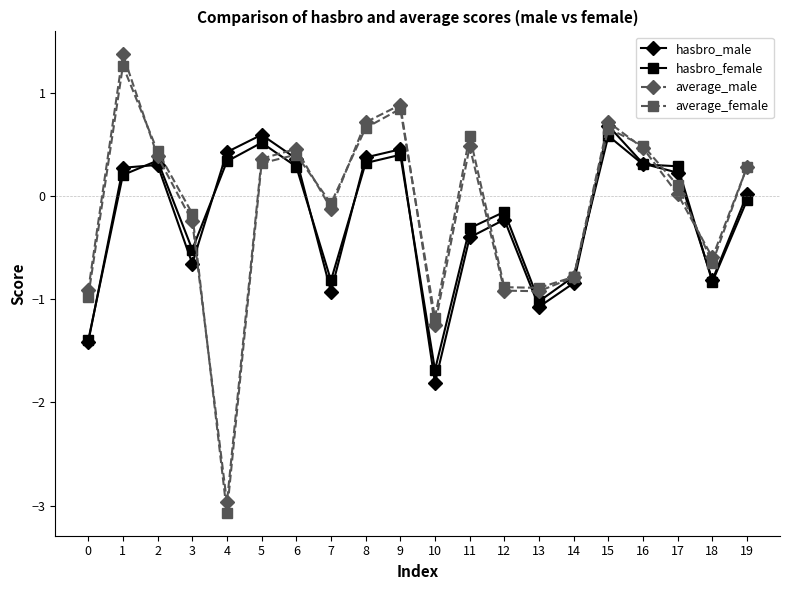

In hasbro_male, how many points are higher than both neighbors (excluding endpoints)?

5